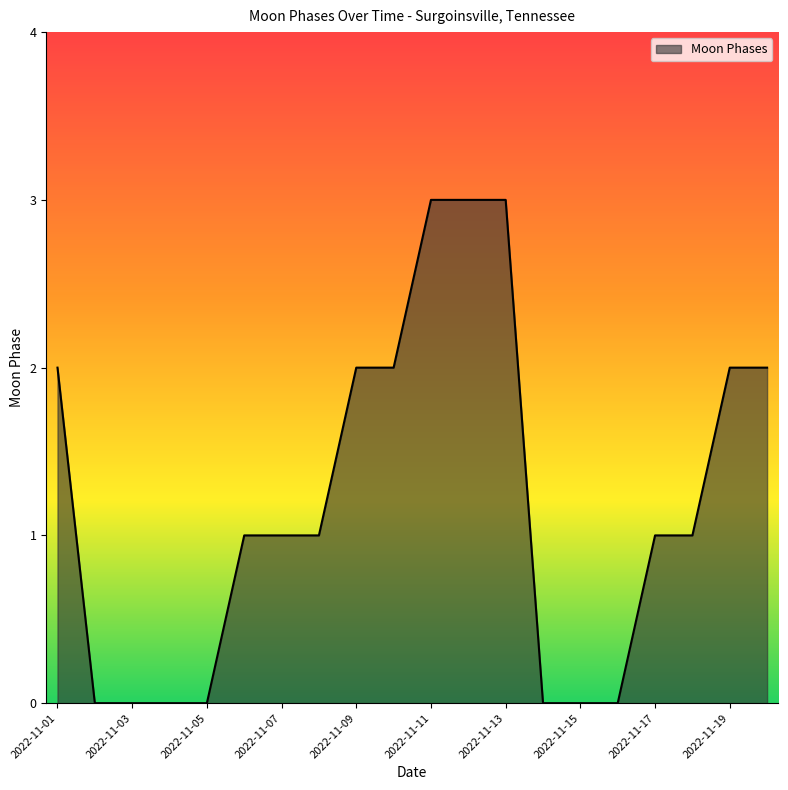

What is the difference between the maximum and minimum values?

3